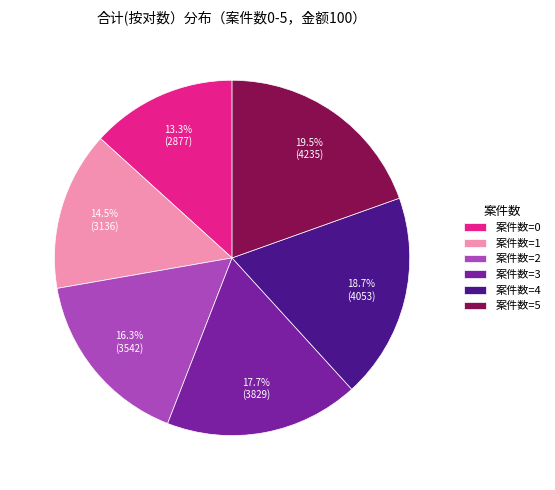

Between 案件数=0 and 案件数=1, which is larger?

案件数=1